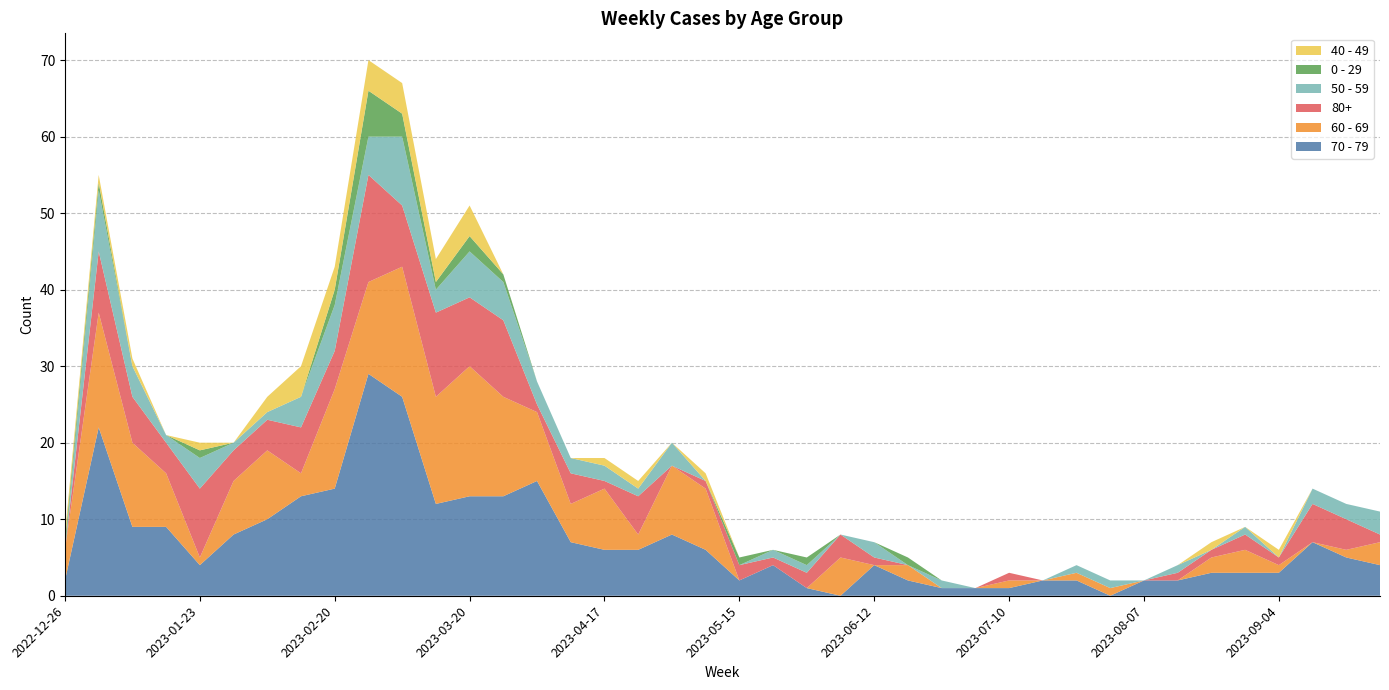

Reading left to right, list all the values displayed in this chart.

70 - 79: 2	22	9	9	4	8	10	13	14	29	26	12	13	13	15	7	6	6	8	6	2	4	1	0	4	2	1	1	1	2	2	0	2	2	3	3	3	7	5	4
60 - 69: 4	15	11	7	1	7	9	3	13	12	17	14	17	13	9	5	8	2	9	8	0	0	0	5	0	2	0	0	1	0	1	1	0	0	2	3	1	0	1	3
80+: 0	8	6	4	9	4	4	6	5	14	8	11	9	10	1	4	1	5	0	1	2	1	2	3	1	0	0	0	1	0	0	0	0	1	1	2	1	5	4	1
50 - 59: 0	8	4	1	4	1	1	4	6	5	9	3	6	5	3	2	2	1	3	0	0	1	1	0	2	0	1	0	0	0	1	1	0	1	0	1	0	2	2	3
0 - 29: 1	1	0	0	1	0	0	0	2	6	3	1	2	1	0	0	0	0	0	0	1	0	1	0	0	1	0	0	0	0	0	0	0	0	0	0	0	0	0	0
40 - 49: 1	1	1	0	1	0	2	4	3	4	4	3	4	0	0	0	1	1	0	1	0	0	0	0	0	0	0	0	0	0	0	0	0	0	1	0	1	0	0	0